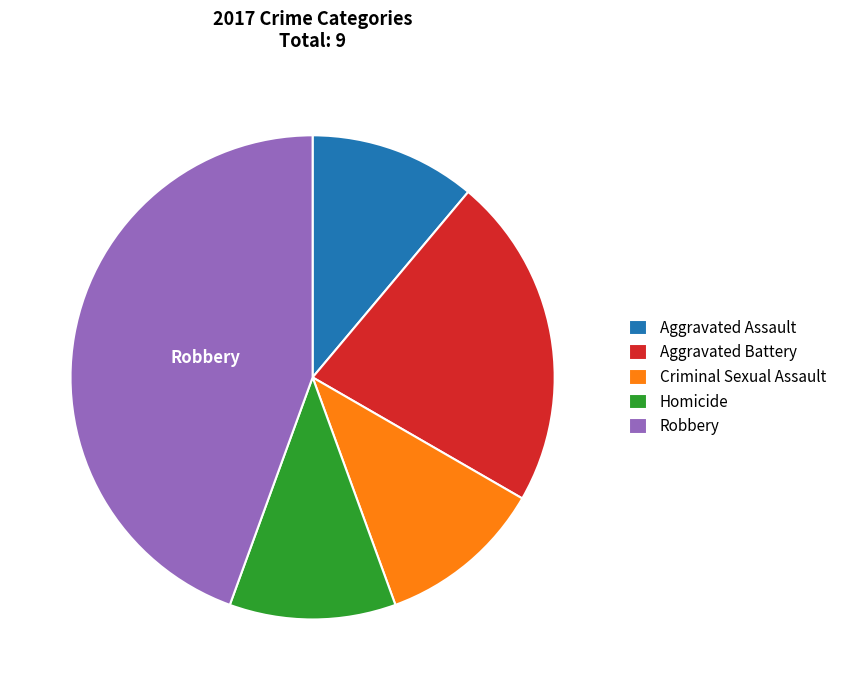

Which has a higher value, Criminal Sexual Assault or Robbery?

Robbery